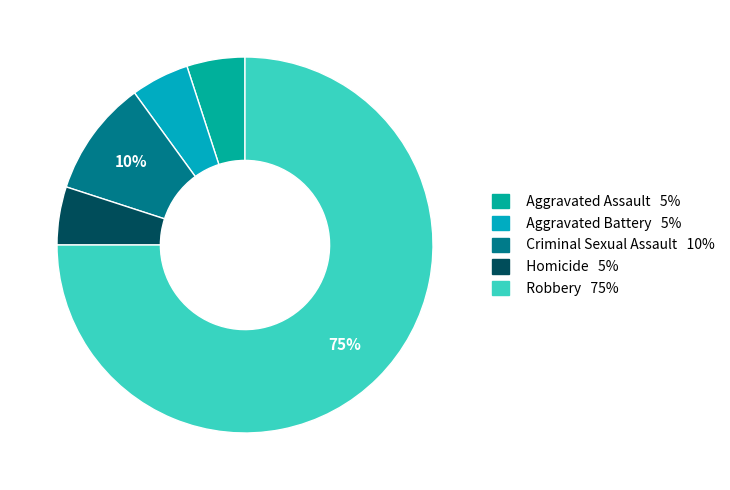

To the nearest percent, what is the average slice percentage?

20%